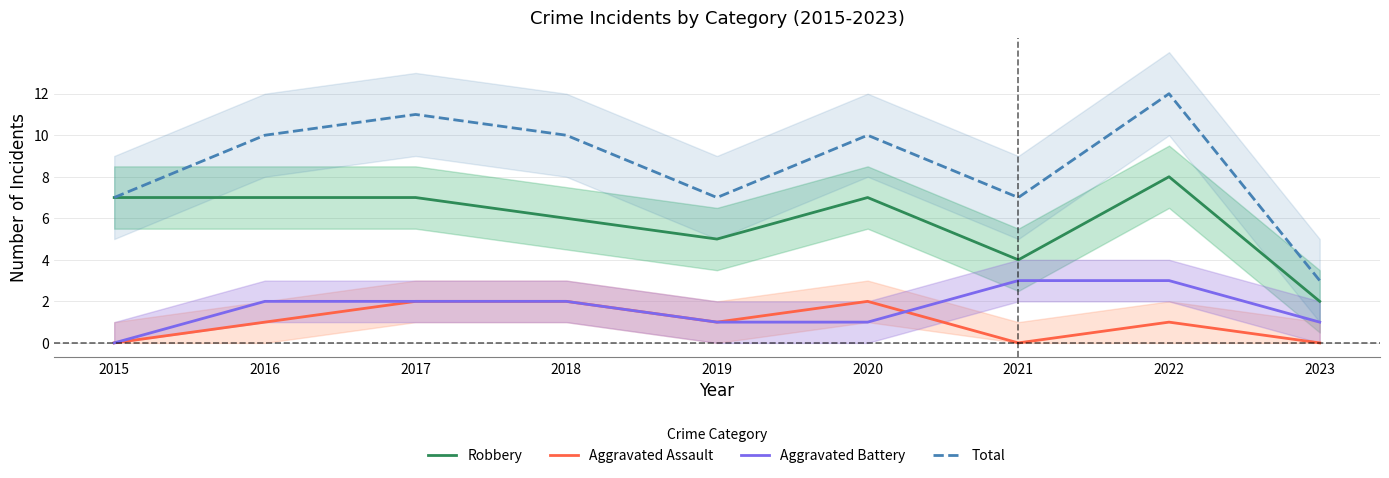

Is this an area chart (filled region under the line)?

No